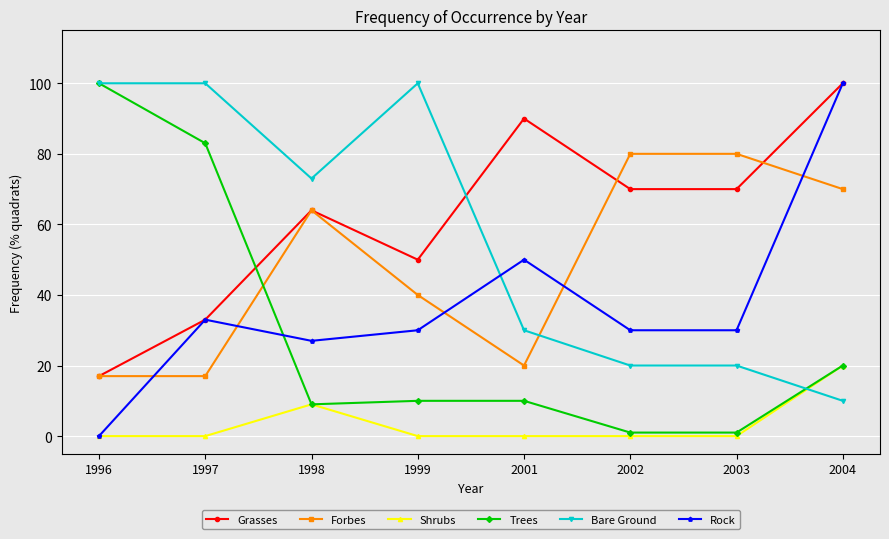

Is this an area chart (filled region under the line)?

No